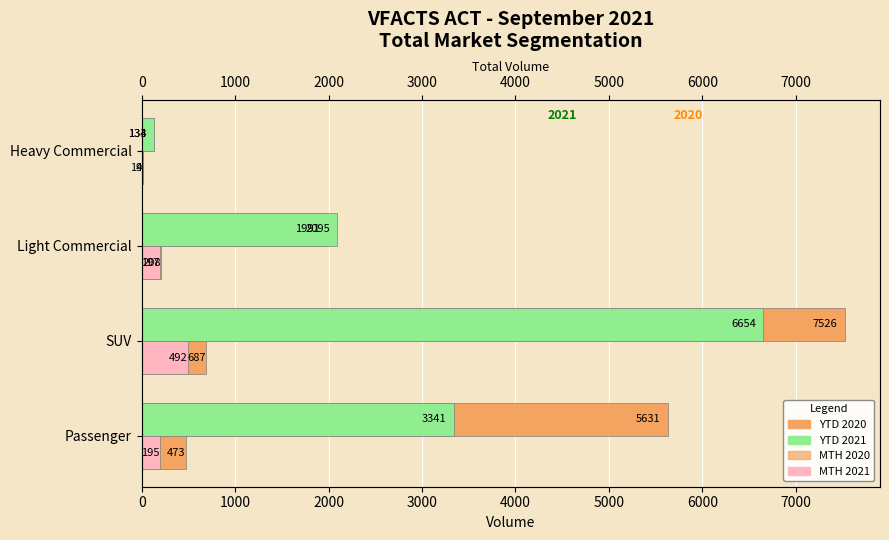

What is the average value of the MTH 2021 series?

223